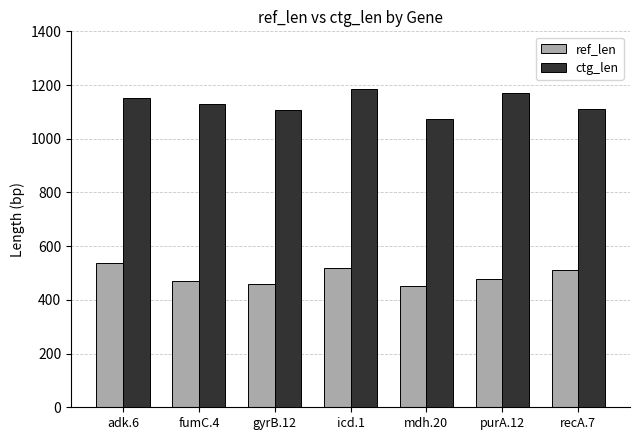

What is the average value of the ctg_len series?

1132